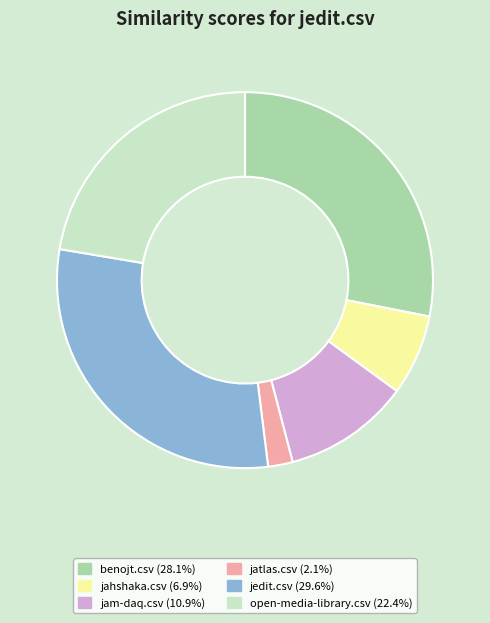

What is the smallest slice in the pie chart?

jatlas.csv